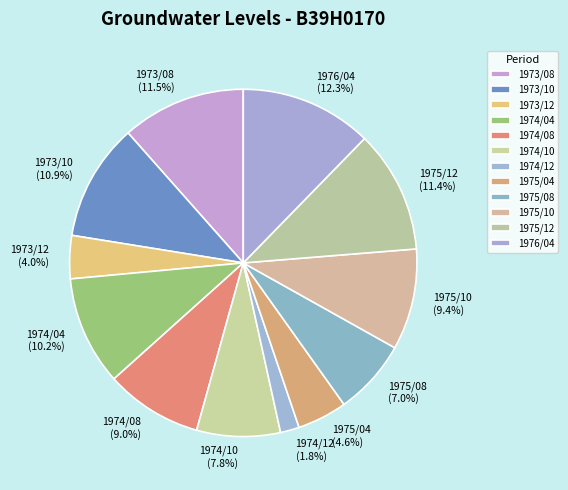

How many slices are in this pie chart?

12